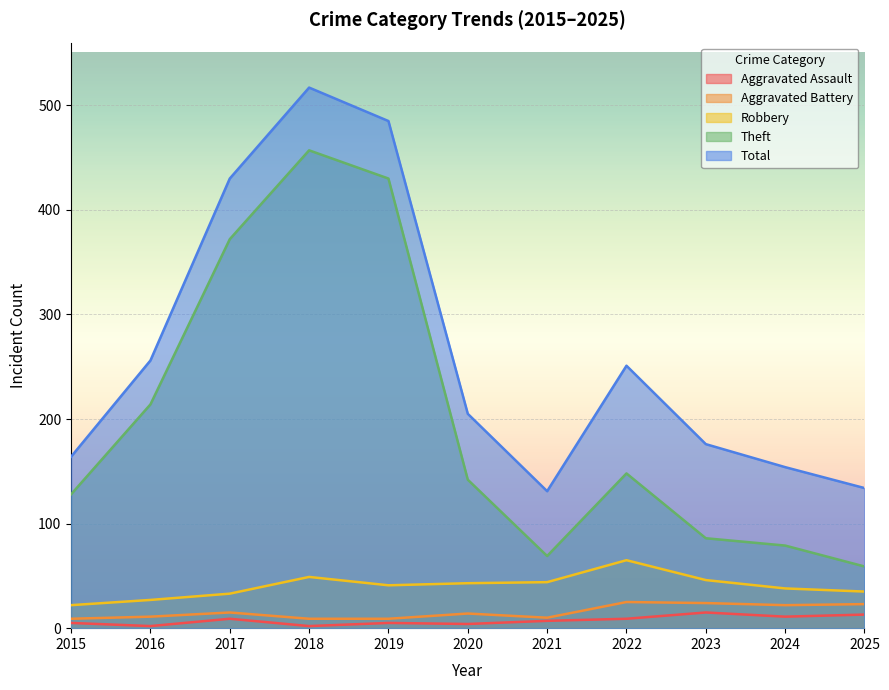

Where is the first local minimum for Theft?

2021